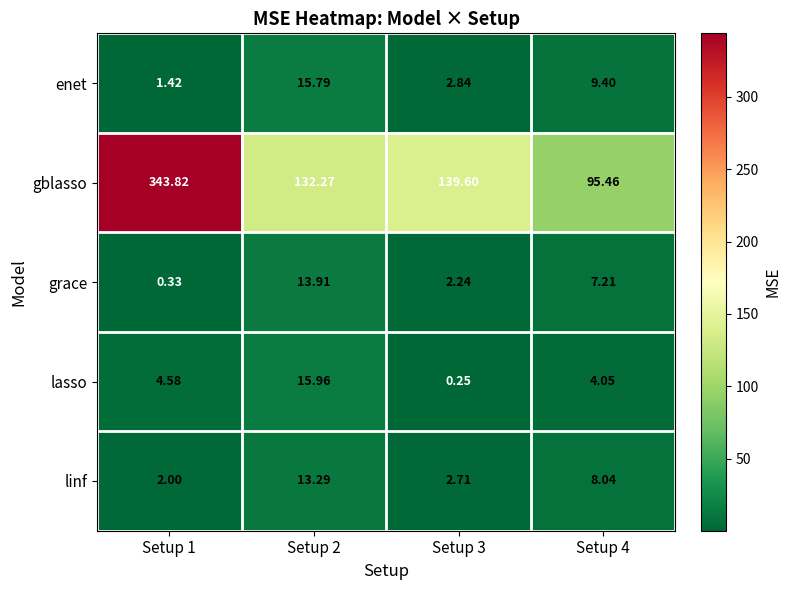

Which series has the largest total across all categories?

gblasso